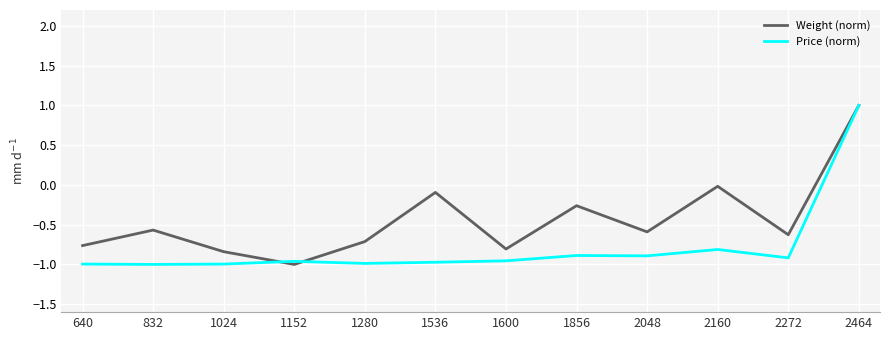

At which category is the sum across all series the highest?

2464